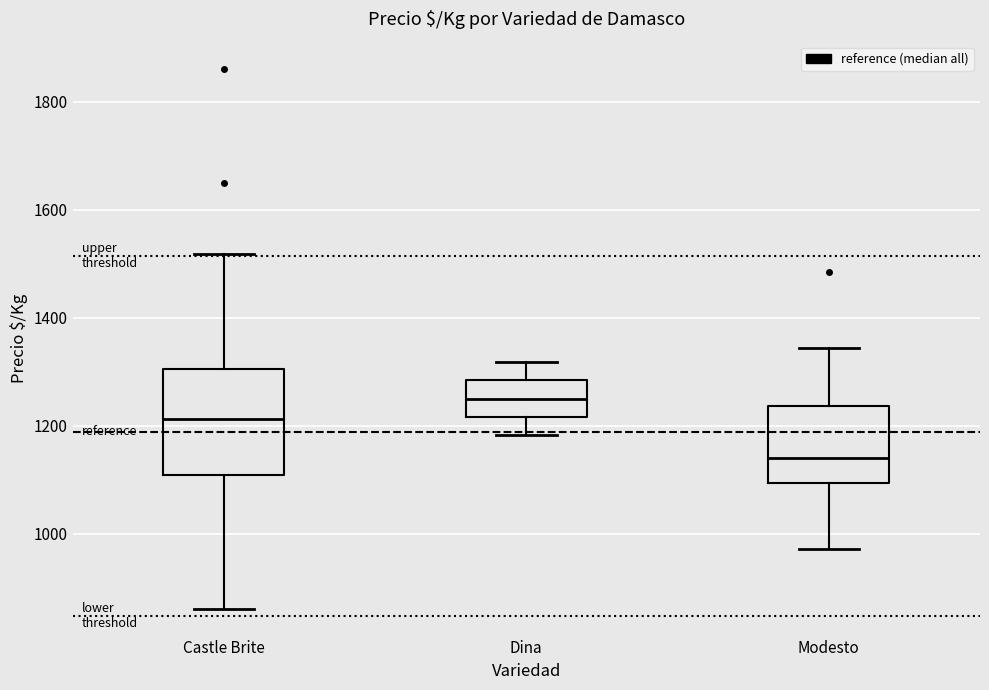

Where is the lower edge of the box for Castle Brite on the y-axis? The values are not printed on the chart, so give them approximately, as read against the axis.

1100